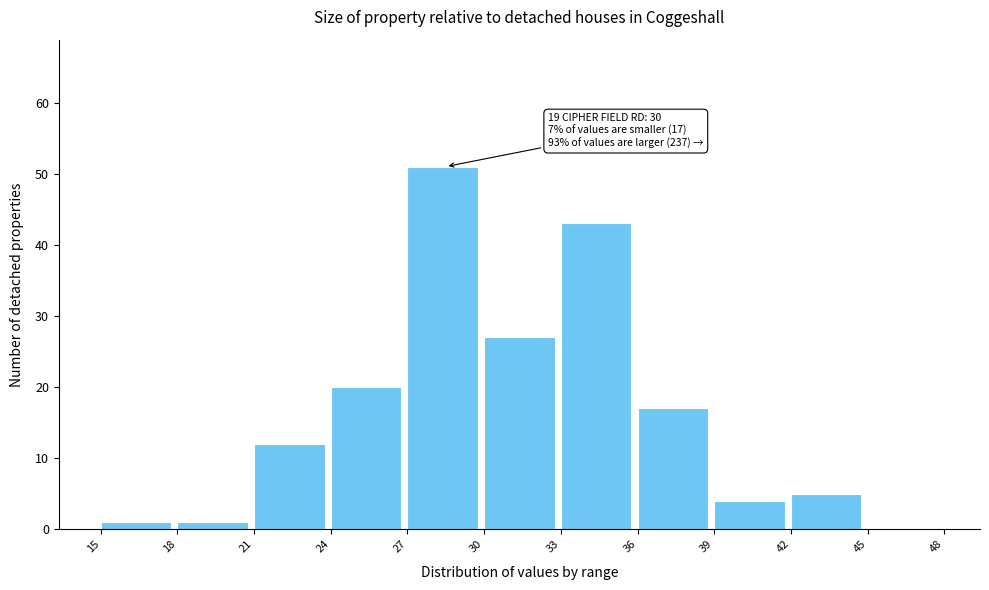

Over which range of the x-axis is the bar tallest?

27 to 30